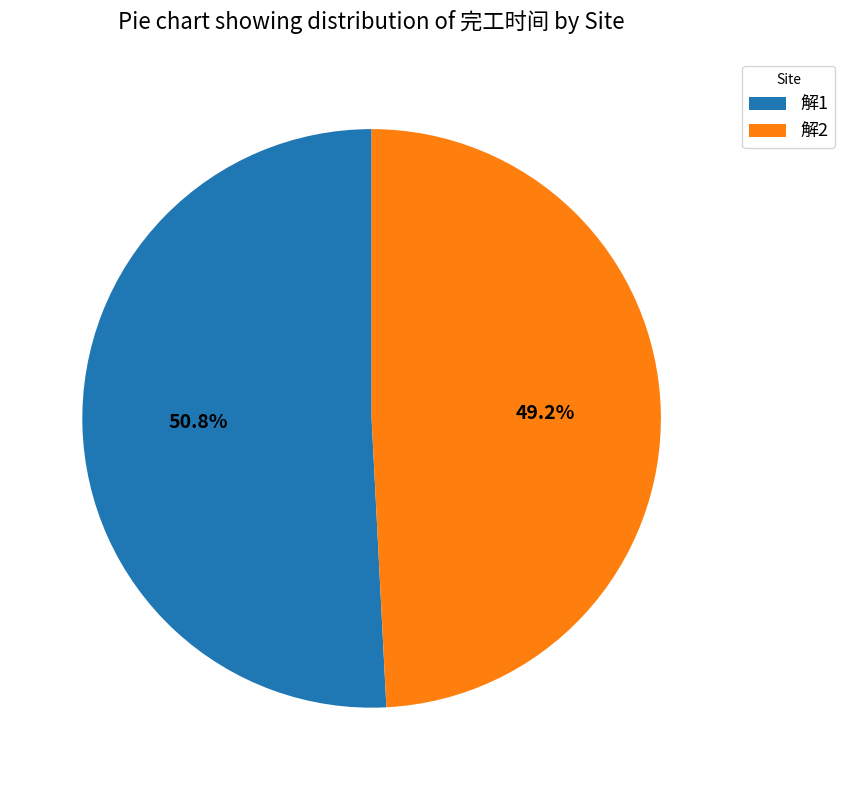

Rank the categories by value from highest to lowest.

解1, 解2